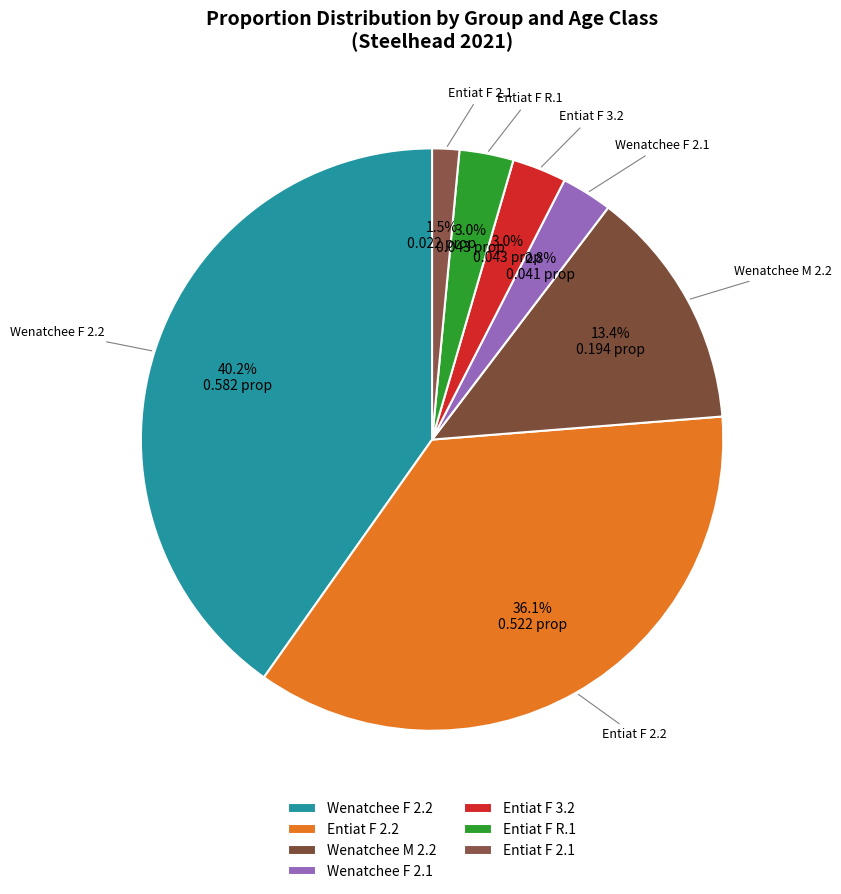

What is the total percentage of Entiat F R.1 and Entiat F 3.2?

6.0%